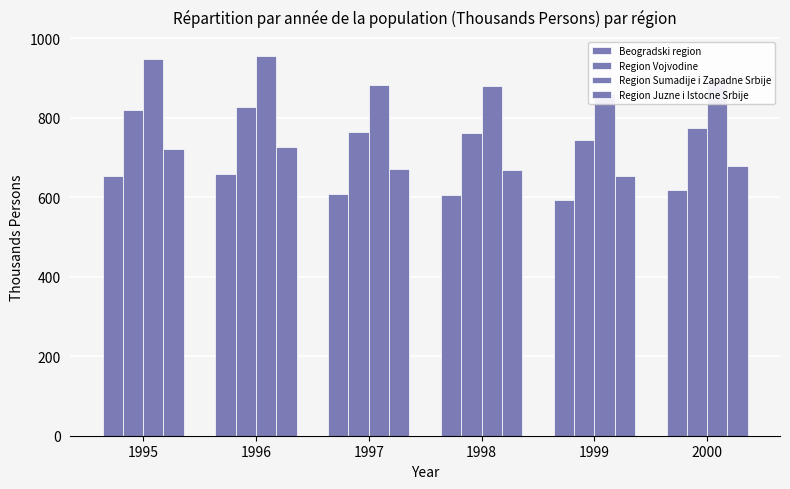

The Region Juzne i Istocne Srbije series shows 670.7 at 1997. True or false?

True